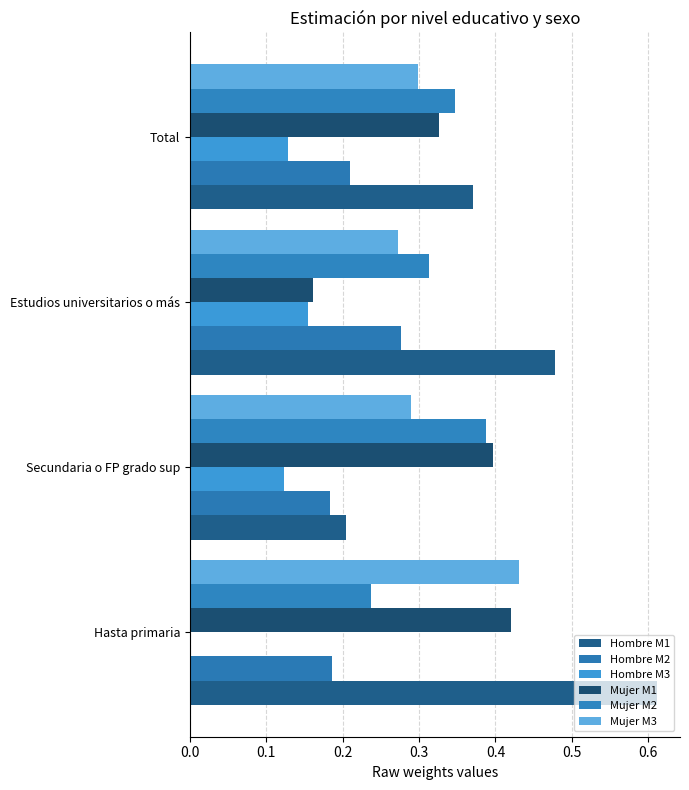

Which series has the widest spread of values?

Hombre M1